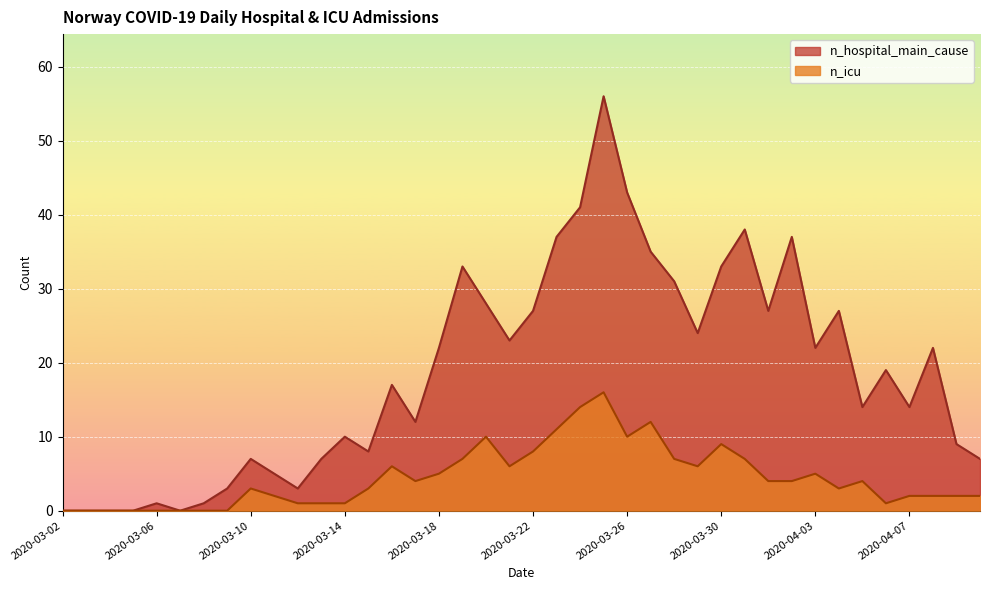

List the labels in order of n_hospital_main_cause value, smallest first.

2020-03-02, 2020-03-03, 2020-03-04, 2020-03-05, 2020-03-07, 2020-03-06, 2020-03-08, 2020-03-09, 2020-03-12, 2020-03-11, 2020-03-10, 2020-03-13, 2020-04-10, 2020-03-15, 2020-04-09, 2020-03-14, 2020-03-17, 2020-04-05, 2020-04-07, 2020-03-16, 2020-04-06, 2020-03-18, 2020-04-03, 2020-04-08, 2020-03-21, 2020-03-29, 2020-03-22, 2020-04-01, 2020-04-04, 2020-03-20, 2020-03-28, 2020-03-19, 2020-03-30, 2020-03-27, 2020-03-23, 2020-04-02, 2020-03-31, 2020-03-24, 2020-03-26, 2020-03-25